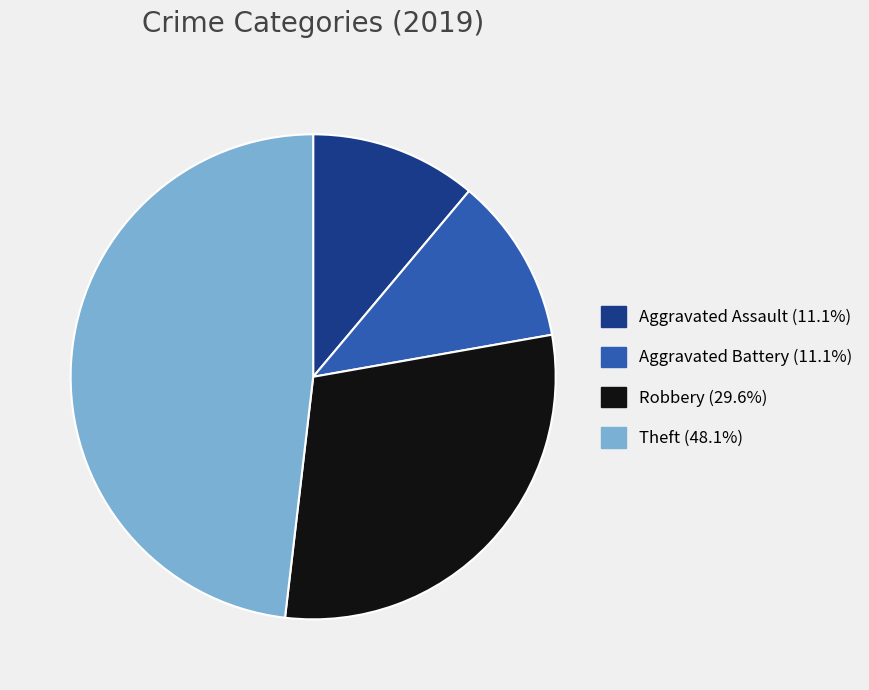

Does any single category account for the majority?

No